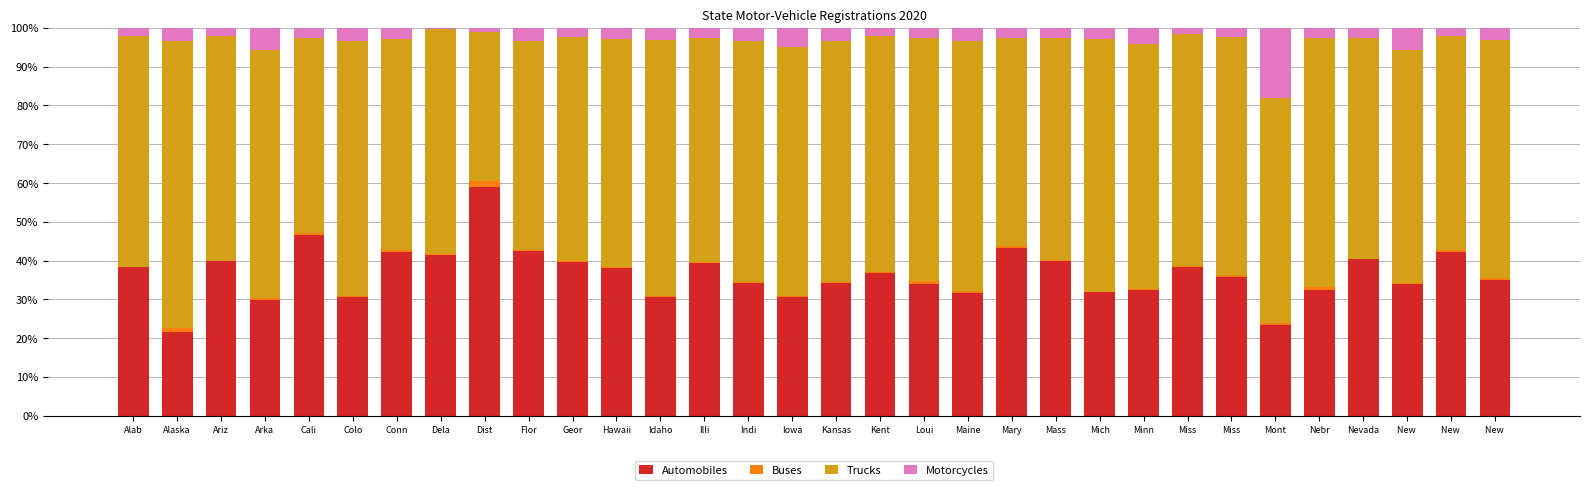

How many data points does each series have?

32